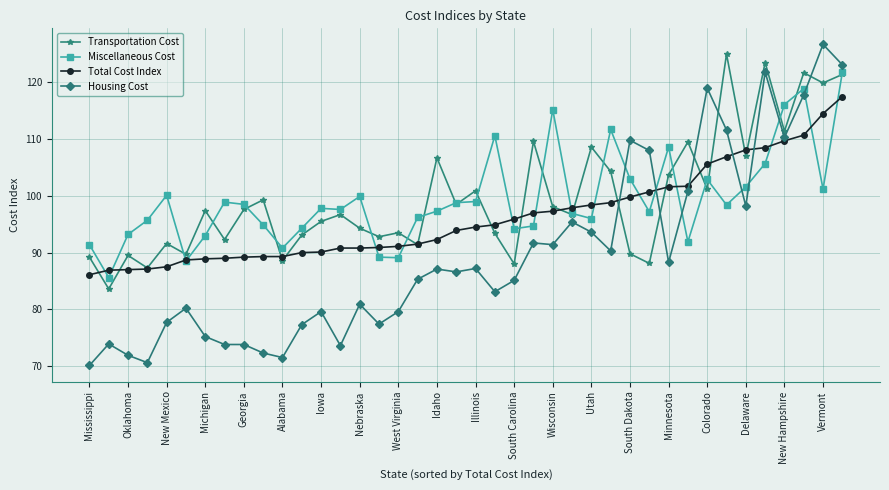

How many values in the Transportation Cost series exceed 97?

20